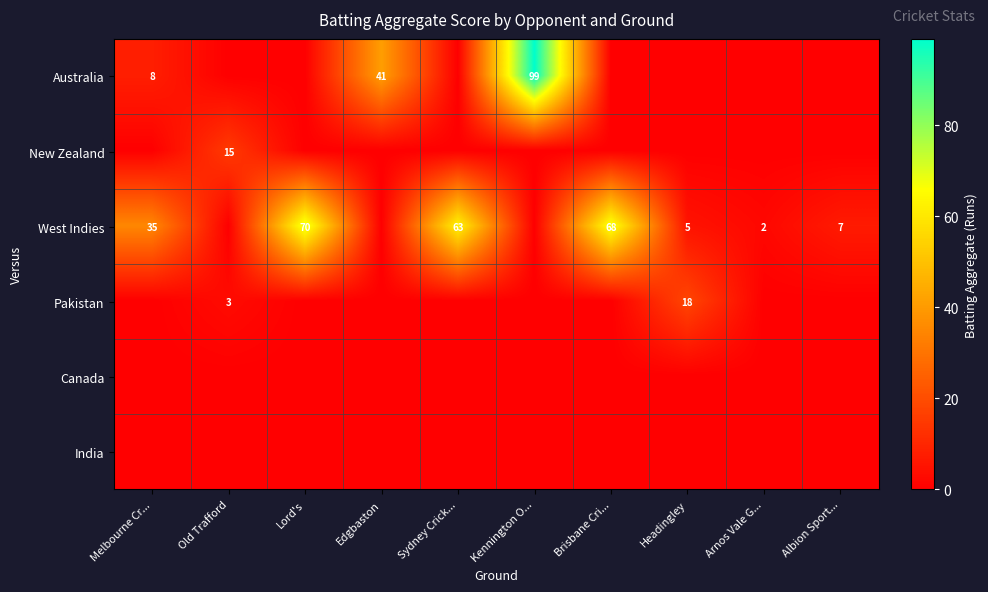

Is it true that West Indies equals 5 at Albion Sport...?

False